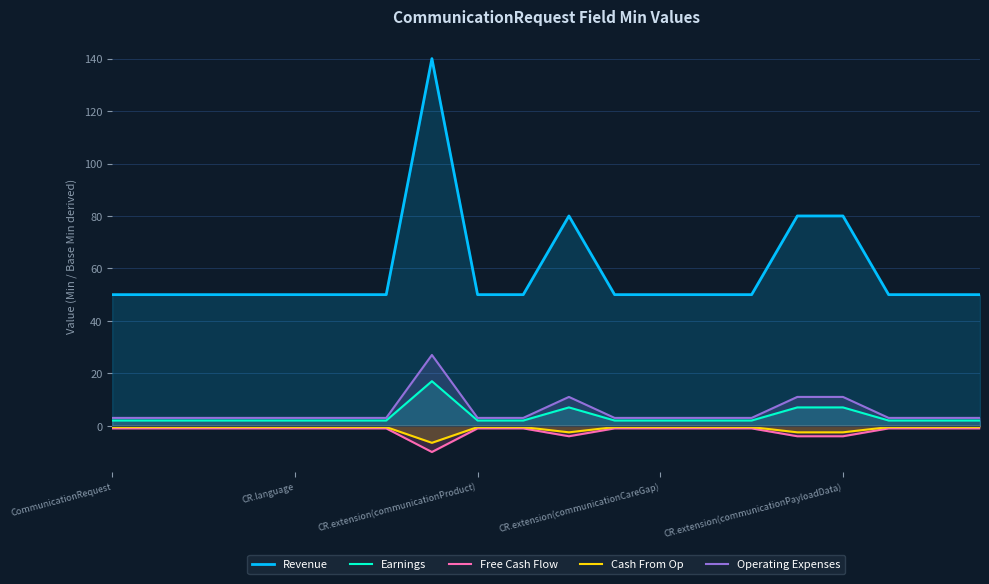

True or false: Free Cash Flow and Cash From Op cross at least once.

False